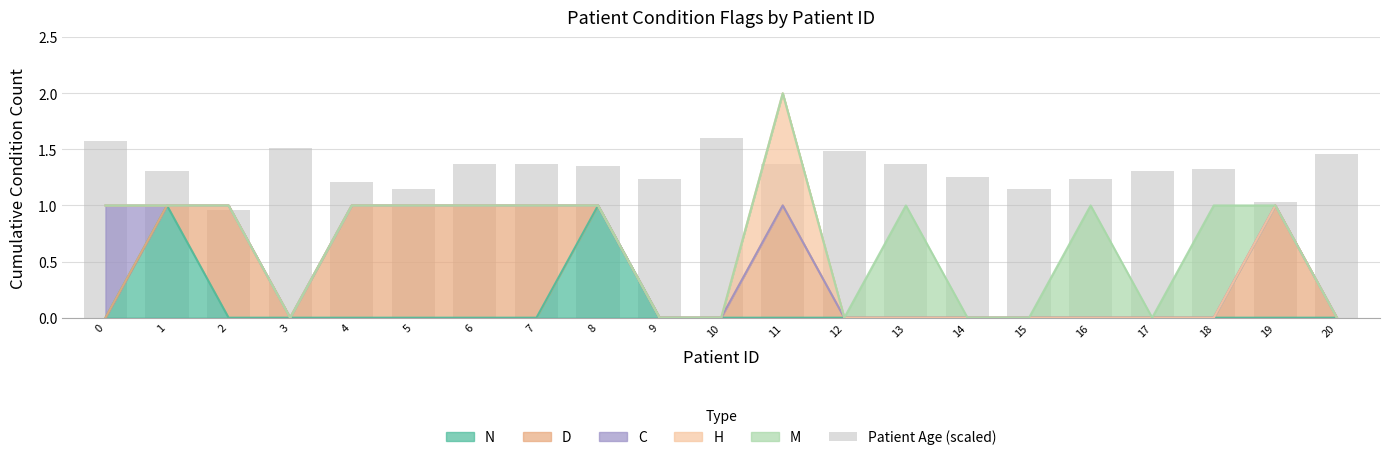

What is the approximate value at 3?

1.5